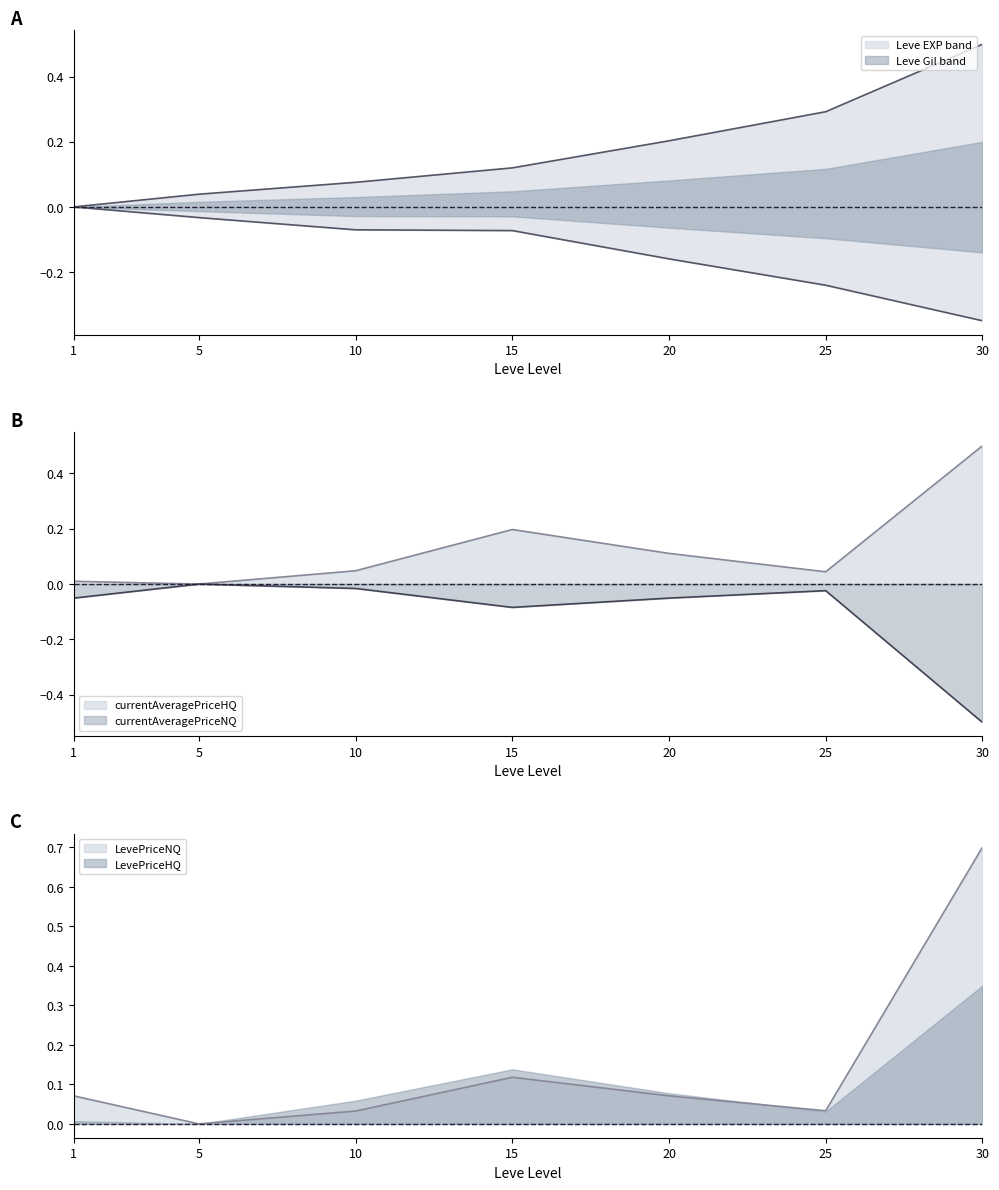

What is the difference between the highest and lowest values at 5?

0.1